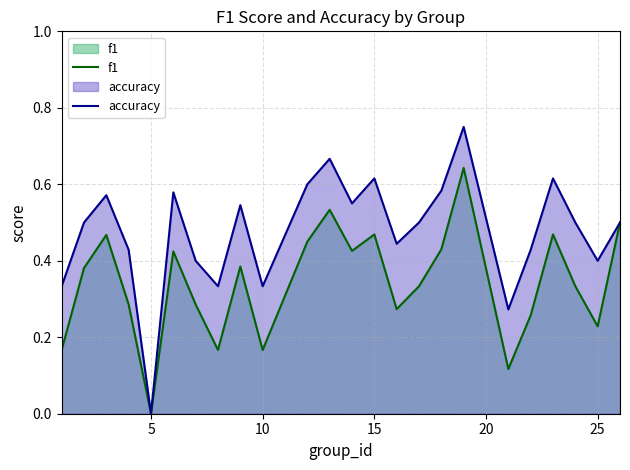

Which series has the widest spread of values?

accuracy